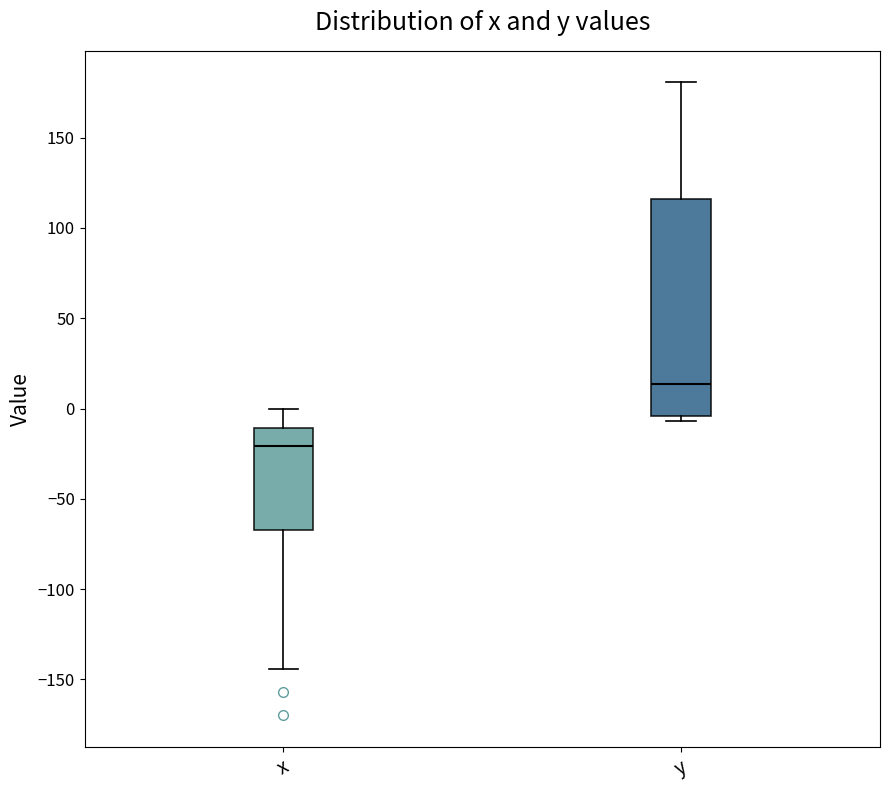

Reading left to right, transcribe this box plot: for each box, give where its median line is, the range the box spans, and where its two whiskers end, as read against the y-axis. The values are not printed on the chart, so give them approximately, as read against the axis.

x: median -20, box -65 to -10, whiskers -145 to 0
y: median 15, box -5 to 115, whiskers -5 (just below the box's lower edge) to 180